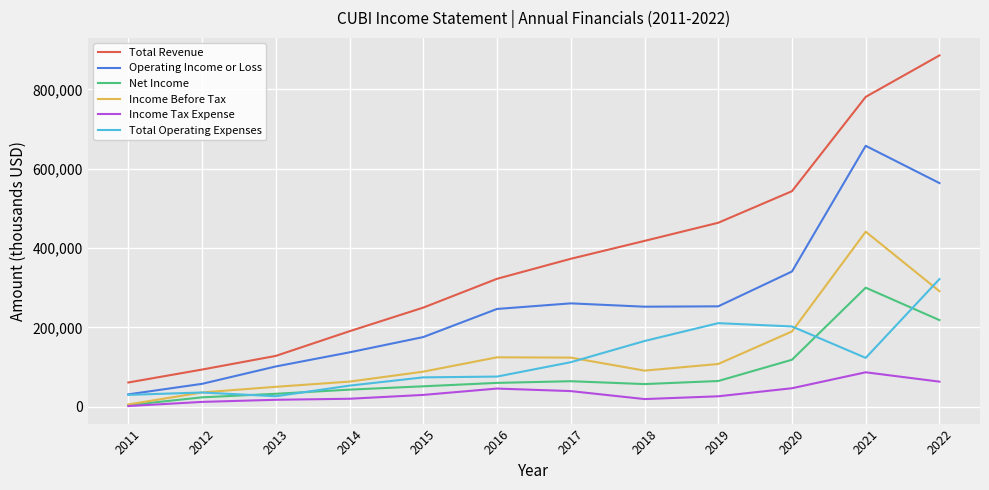

True or false: Operating Income or Loss and Income Tax Expense cross at least once.

False